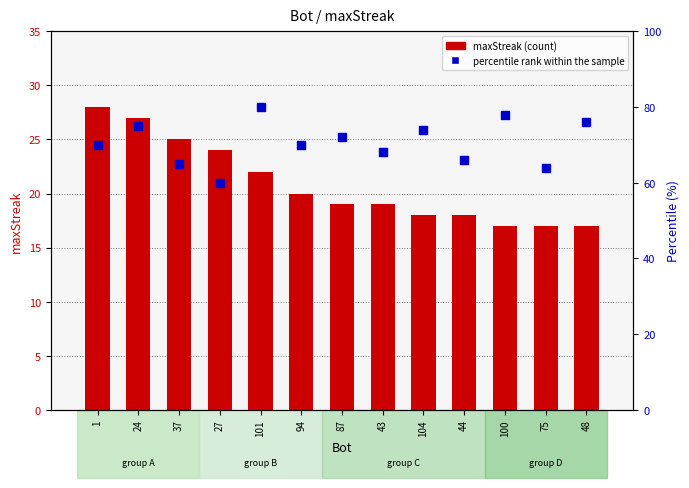

Which series has the largest Y range (max minus min)?

percentile rank within the sample